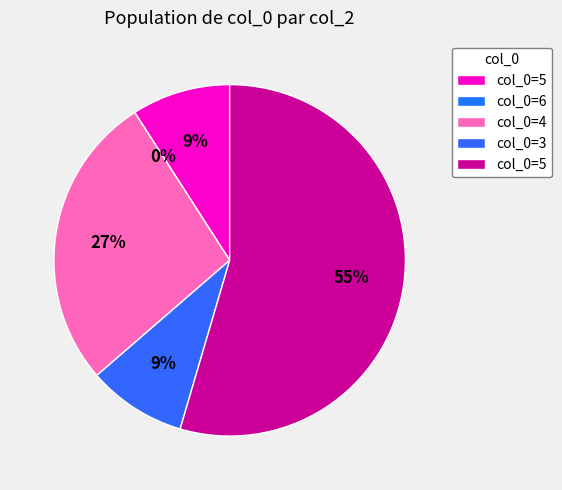

What is the majority slice?

5